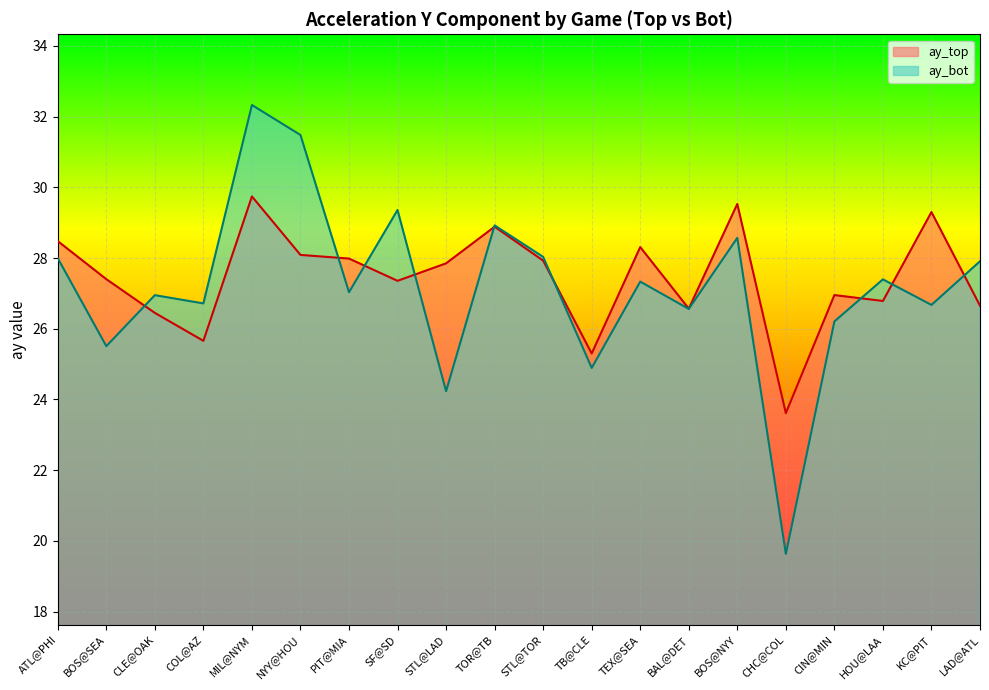

What is the average value of the ay_bot series?

27.2